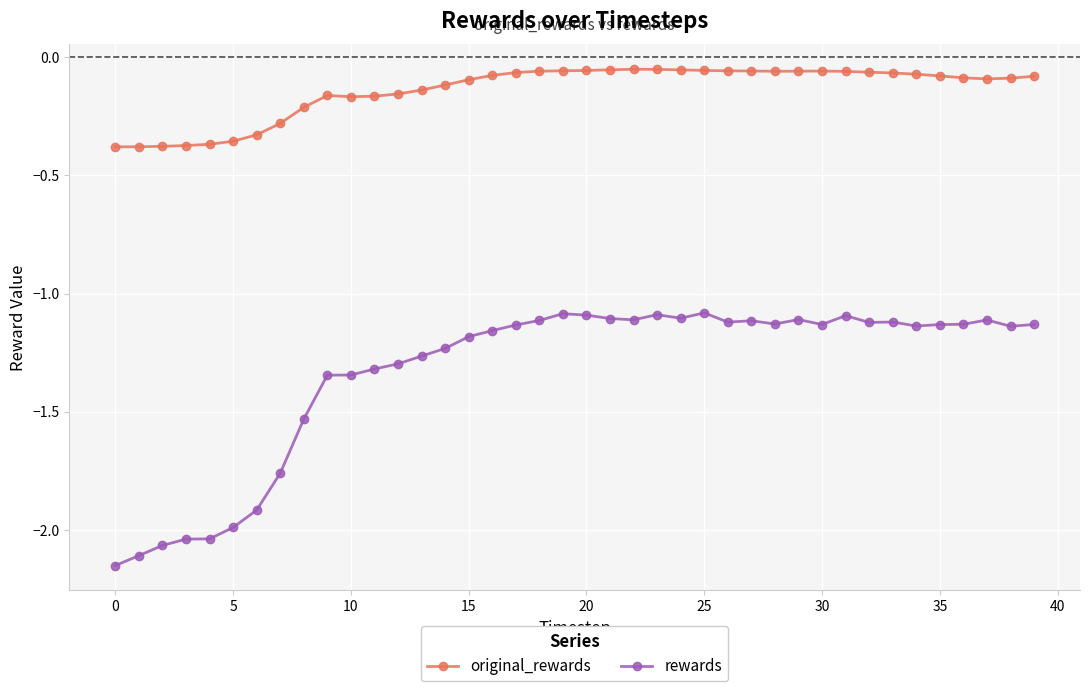

True or false: rewards has more than 0 interior local peaks.

True